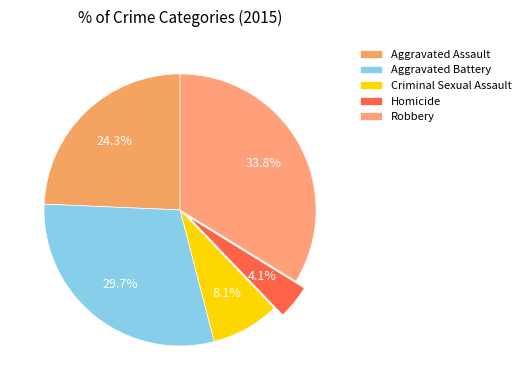

Count the number of slices in the pie.

5